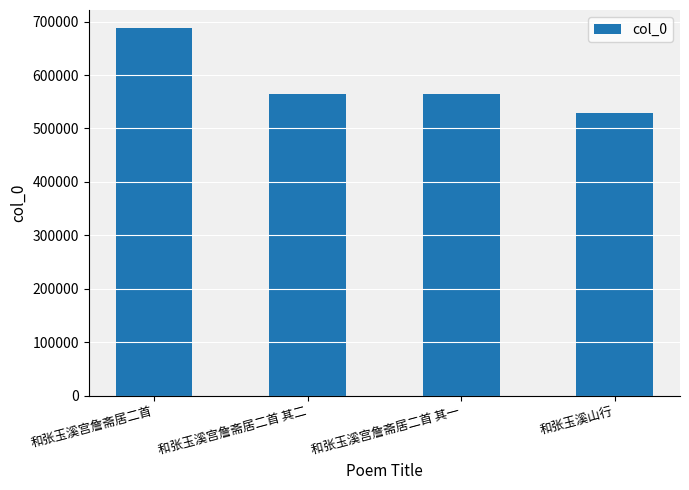

Read the value at 和张玉溪宫詹斋居二首 其一.

564921